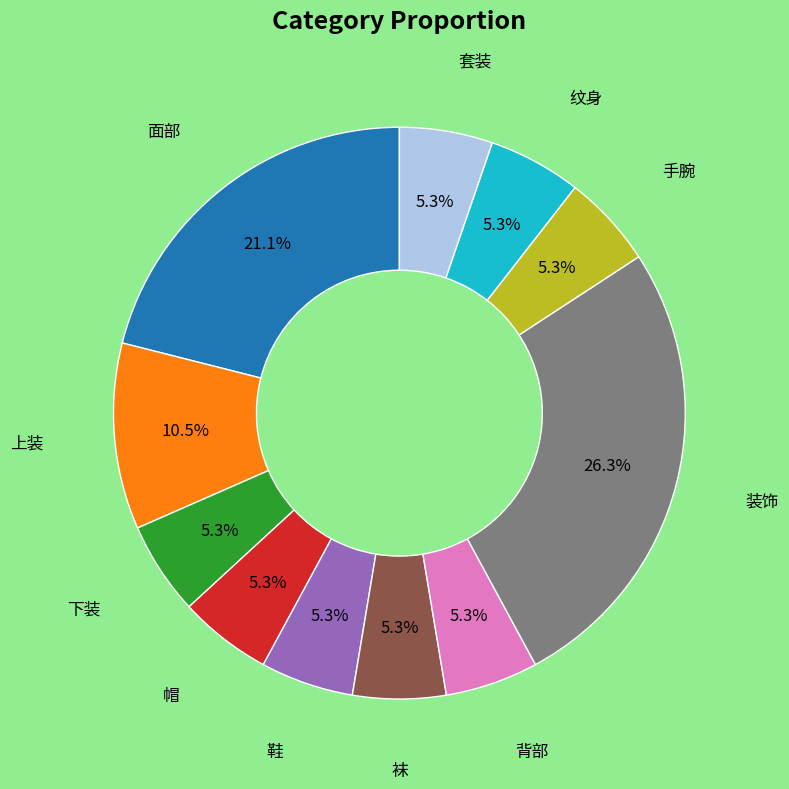

To the nearest percent, what is the difference between the largest and smallest slice percentages?

21%